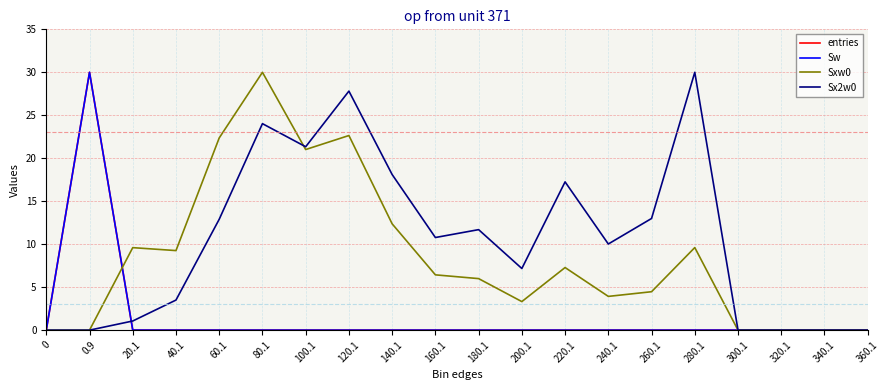

Reading left to right, list all the values displayed in this chart.

entries: 0.0	30.0	0.0	0.0	0.0	0.0	0.0	0.0	0.0	0.0	0.0	0.0	0.0	0.0	0.0	0.0	0.0	0.0	0.0	0.0
Sw: 0.0	30.0	0.0	0.0	0.0	0.0	0.0	0.0	0.0	0.0	0.0	0.0	0.0	0.0	0.0	0.0	0.0	0.0	0.0	0.0
Sxw0: 0.0	0.0	9.6	9.3	22.4	30.0	21.0	22.6	12.4	6.4	6.0	3.3	7.3	3.9	4.5	9.6	0.0	0.0	0.0	0.0
Sx2w0: 0.0	0.0	1.1	3.5	12.9	24.0	21.3	27.8	18.1	10.8	11.7	7.2	17.3	10.0	13.0	30.0	0.0	0.0	0.0	0.0